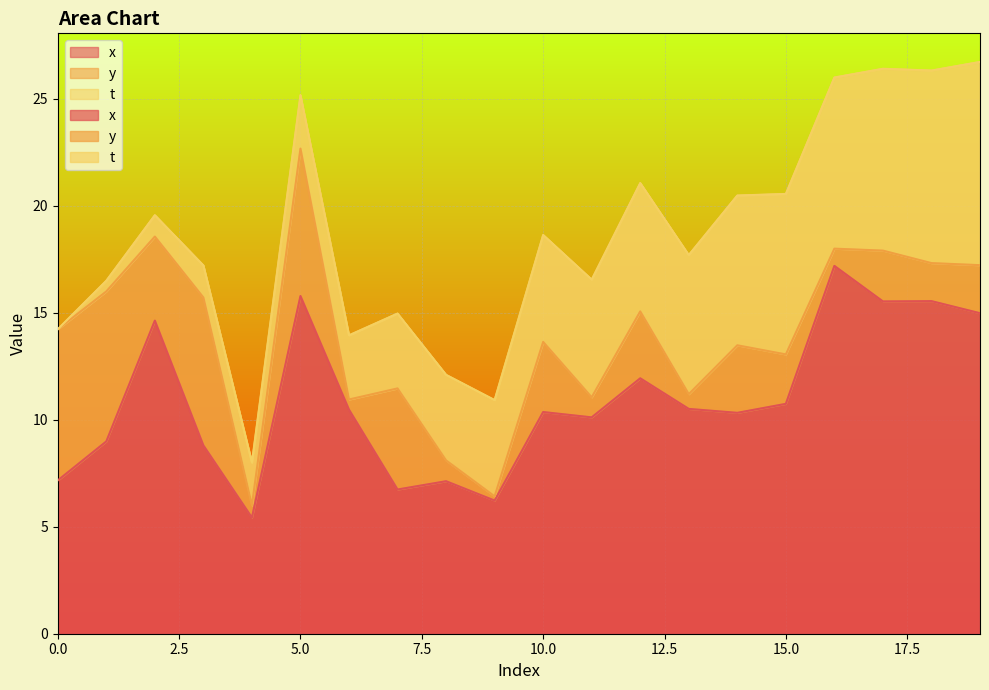

True or false: y and x cross at least once.

False